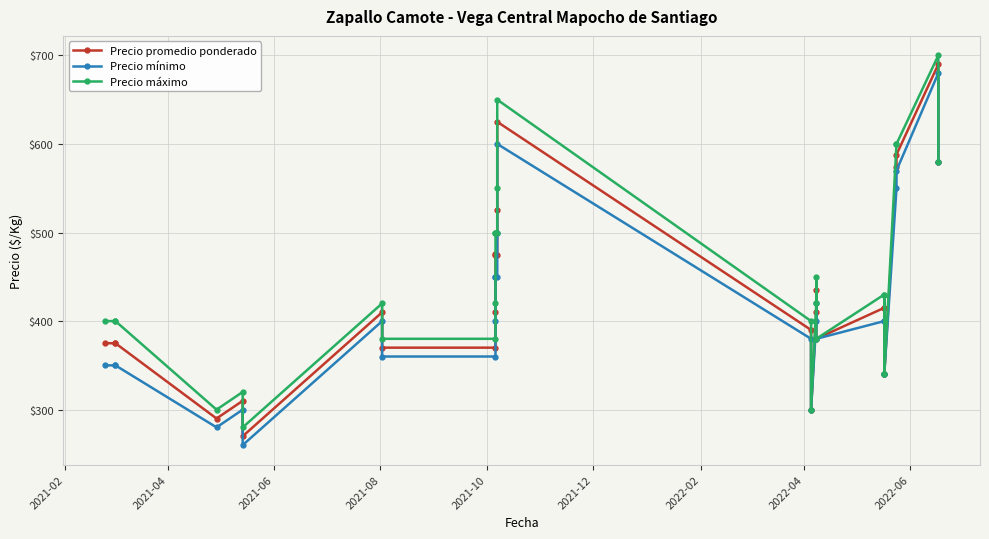

Does the chart display data point markers on the line(s)?

Yes